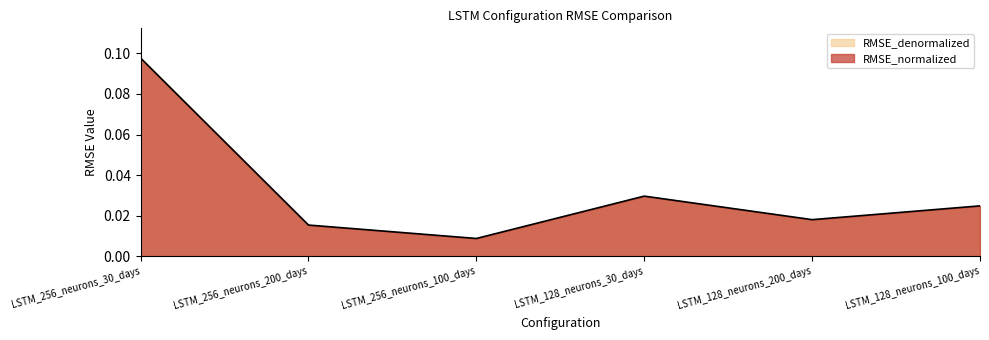

What is the greatest value displayed?

0.1